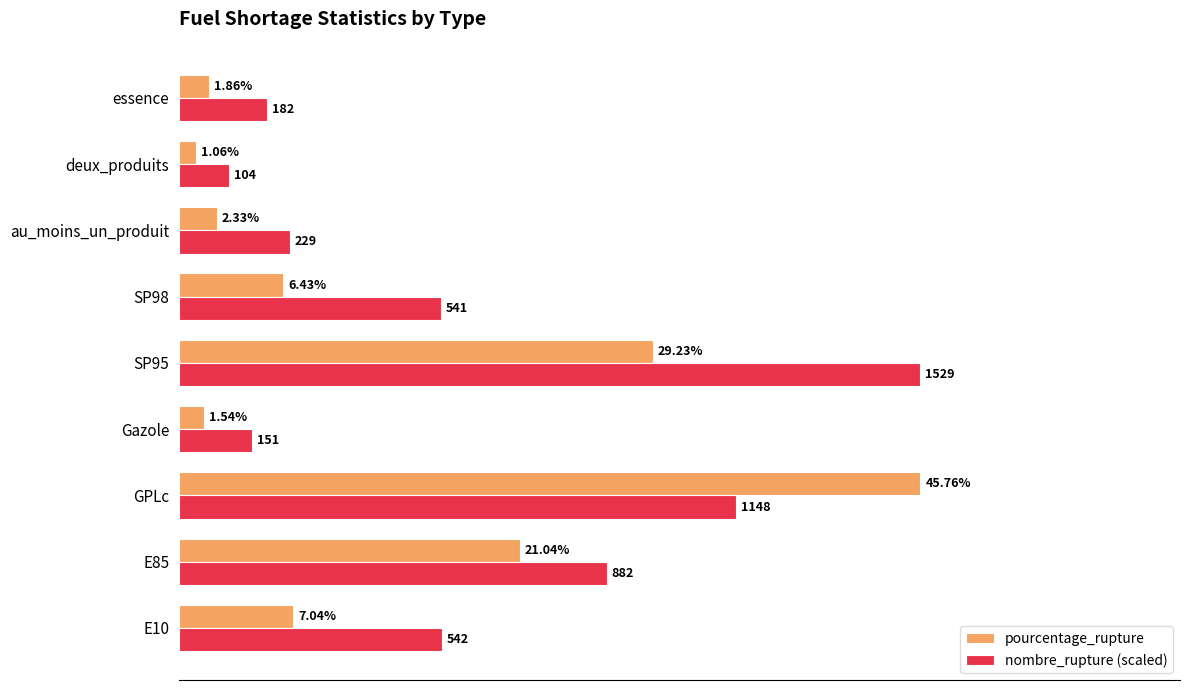

At which label is nombre_rupture (scaled) closest to 24?

E85